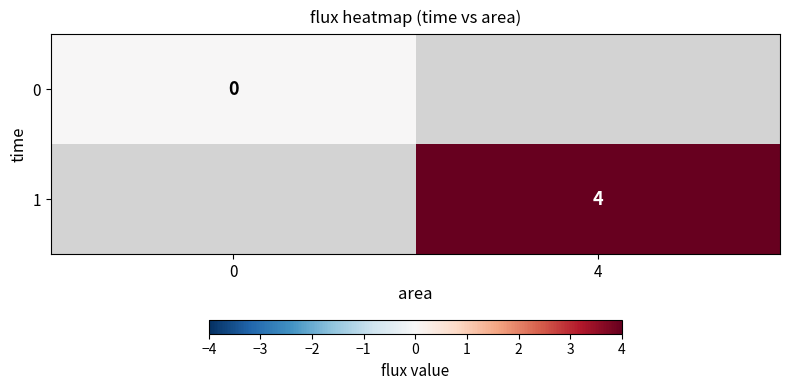

The value of 1 at 4 is 6.8. True or false?

False